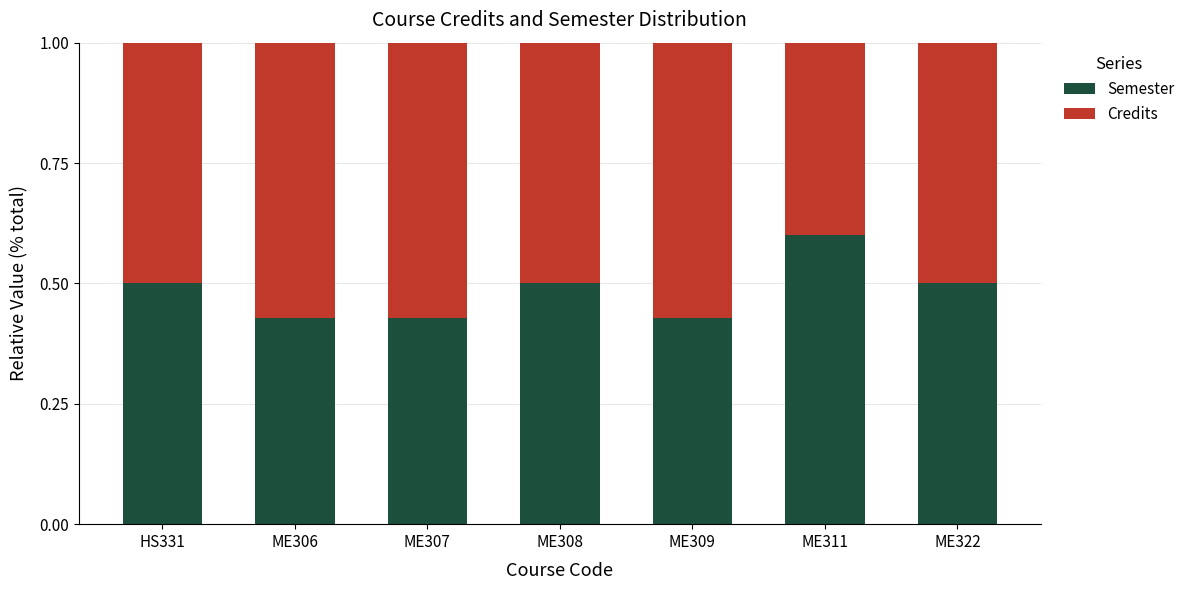

At which label does Semester reach its peak?

ME311